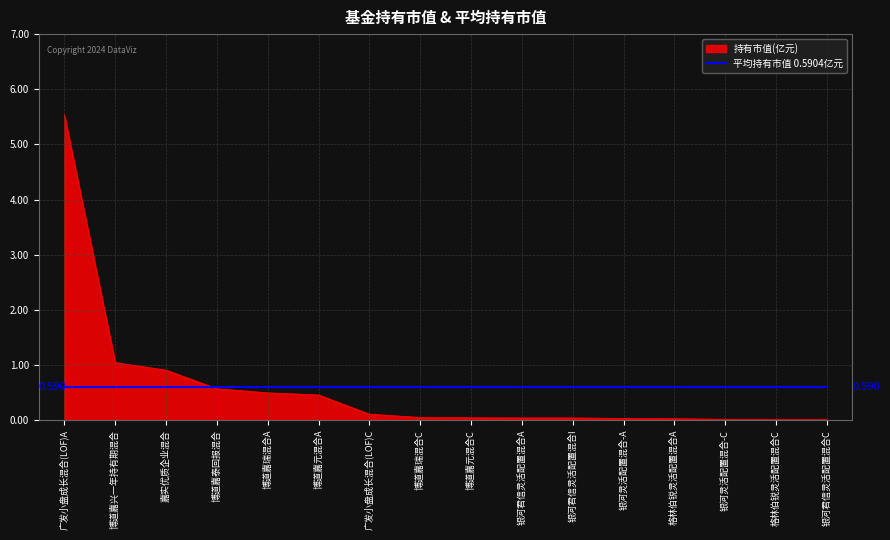

Is the value of 持有市值(亿元) at 广发小盘成长混合(LOF)C greater than the value of 平均持有市值 0.5904亿元 at 博道嘉元混合C?

No